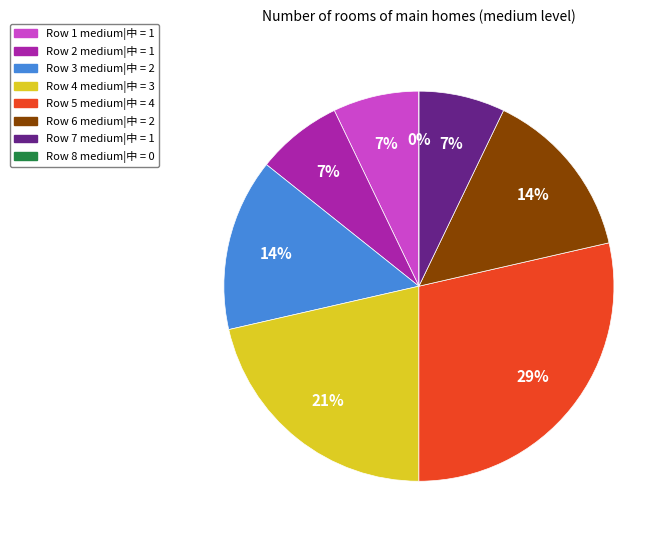

Does 2 represent more than half of the total?

No